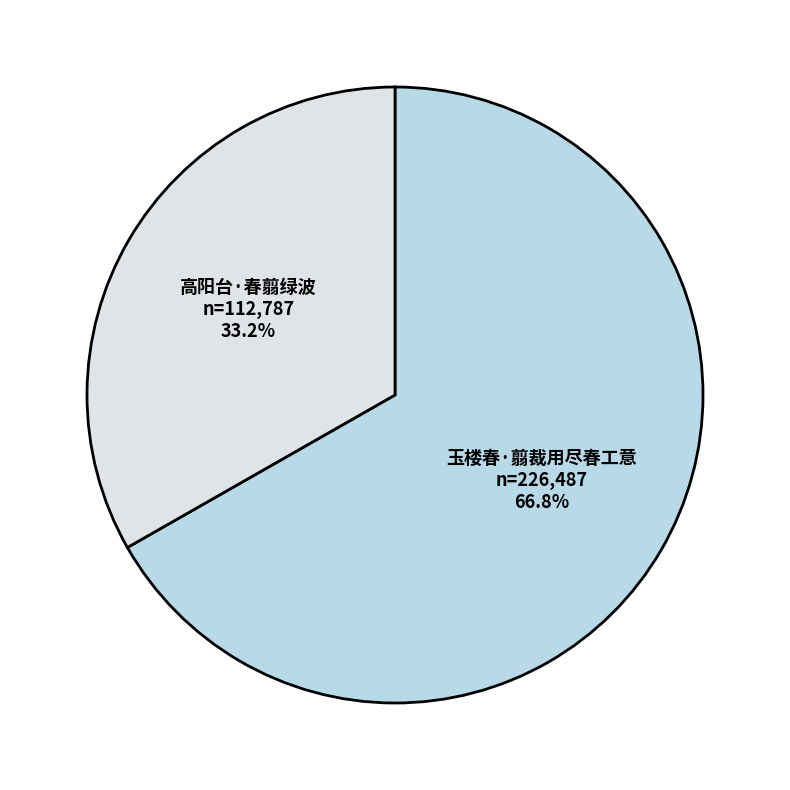

Which slice represents more than half of the pie?

玉楼春·翦裁用尽春工意